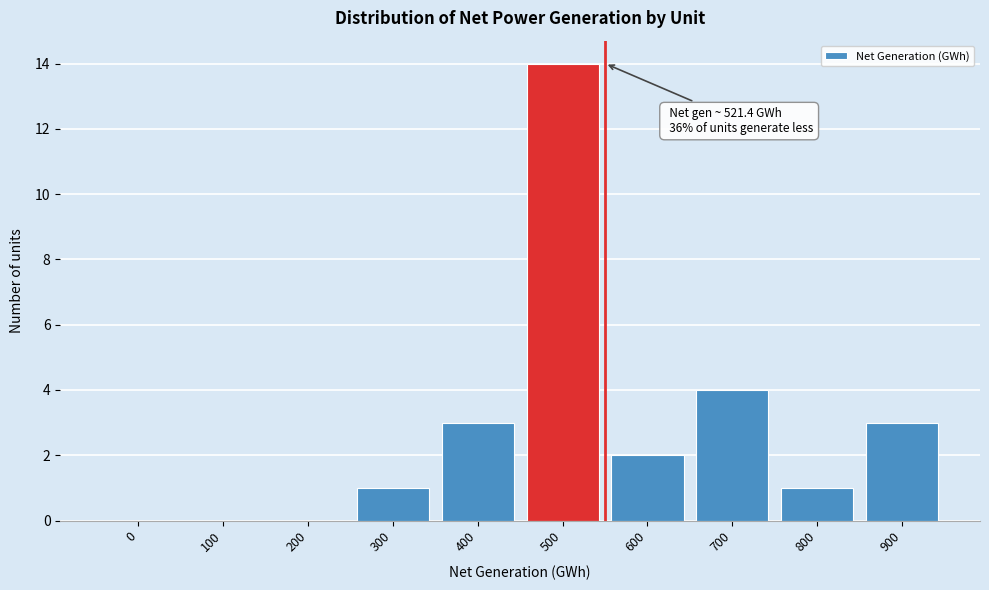

Reading right to left, transcribe all the data shown in this chart.

900=3	800=1	700=4	600=2	500=14	400=3	300=1	200=0	100=0	0=0